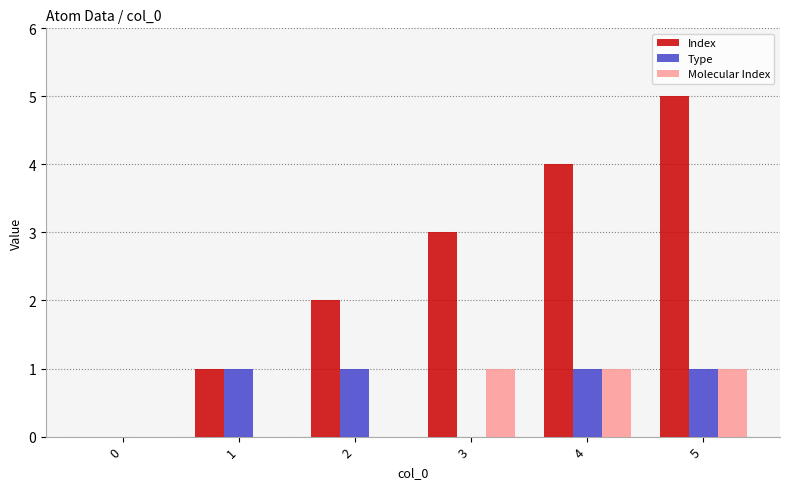

Reading right to left, list all the values displayed in this chart.

Index: 5	4	3	2	1	0
Type: 1	1	0	1	1	0
Molecular Index: 1	1	1	0	0	0